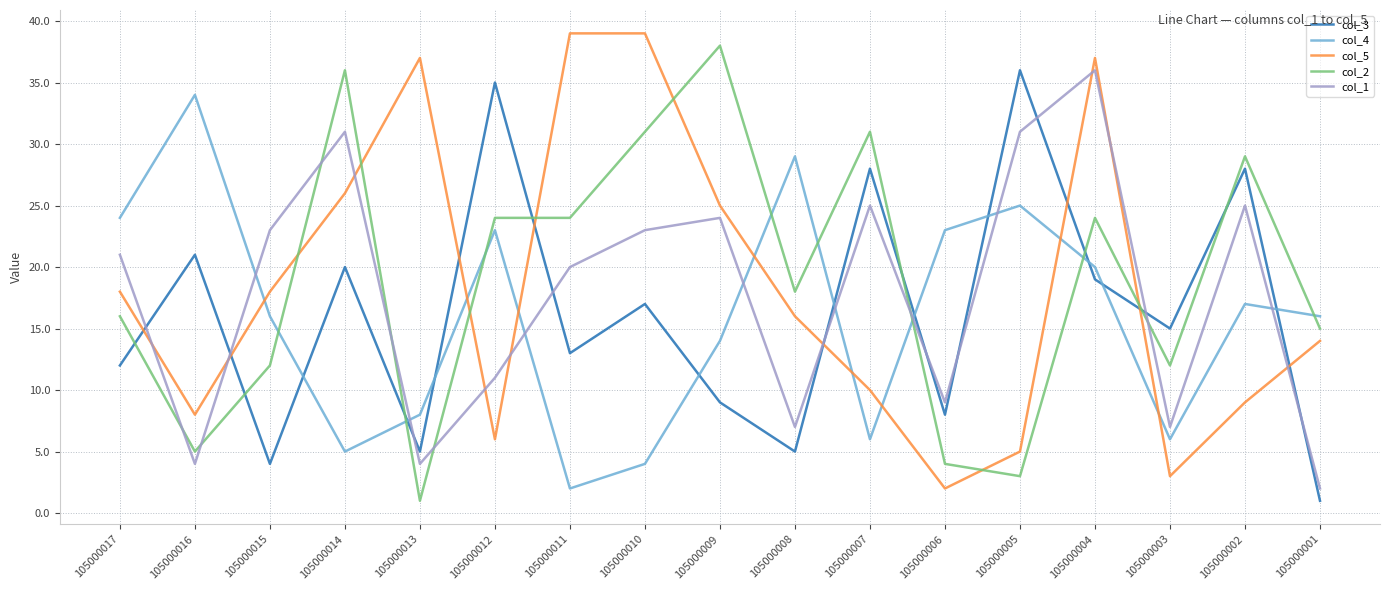

Reading left to right, list all the values displayed in this chart.

col_3: 105000017=12	105000016=21	105000015=4	105000014=20	105000013=5	105000012=35	105000011=13	105000010=17	105000009=9	105000008=5	105000007=28	105000006=8	105000005=36	105000004=19	105000003=15	105000002=28	105000001=1
col_4: 105000017=24	105000016=34	105000015=16	105000014=5	105000013=8	105000012=23	105000011=2	105000010=4	105000009=14	105000008=29	105000007=6	105000006=23	105000005=25	105000004=20	105000003=6	105000002=17	105000001=16
col_5: 105000017=18	105000016=8	105000015=18	105000014=26	105000013=37	105000012=6	105000011=39	105000010=39	105000009=25	105000008=16	105000007=10	105000006=2	105000005=5	105000004=37	105000003=3	105000002=9	105000001=14
col_2: 105000017=16	105000016=5	105000015=12	105000014=36	105000013=1	105000012=24	105000011=24	105000010=31	105000009=38	105000008=18	105000007=31	105000006=4	105000005=3	105000004=24	105000003=12	105000002=29	105000001=15
col_1: 105000017=21	105000016=4	105000015=23	105000014=31	105000013=4	105000012=11	105000011=20	105000010=23	105000009=24	105000008=7	105000007=25	105000006=9	105000005=31	105000004=36	105000003=7	105000002=25	105000001=2